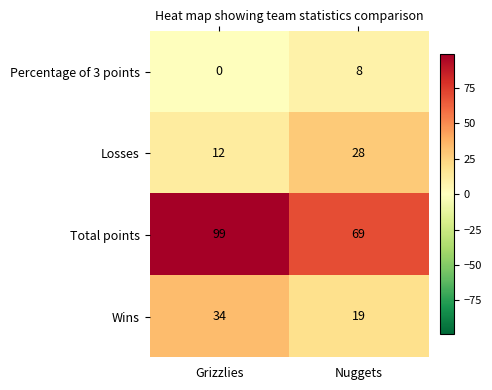

Read the Total points value at Nuggets, to the nearest 10.

70